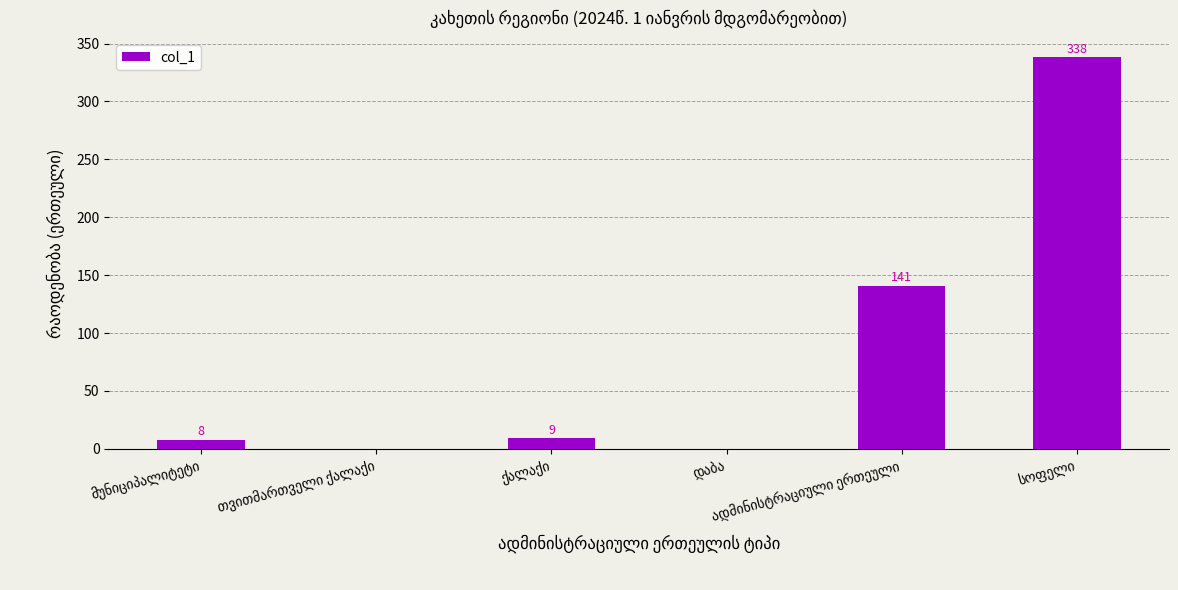

What is the maximum value shown in the chart?

338